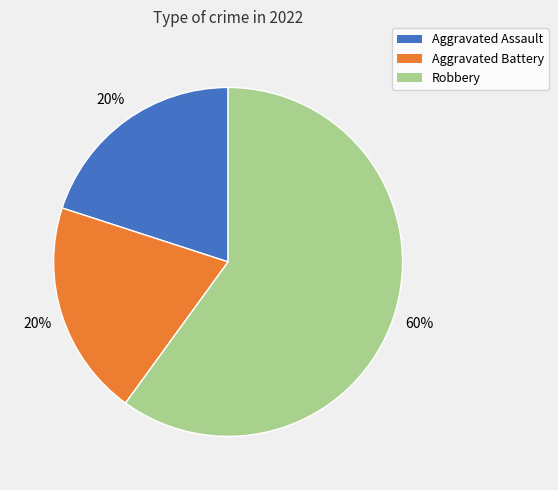

Is the sum of Aggravated Battery and Aggravated Assault greater than half?

No